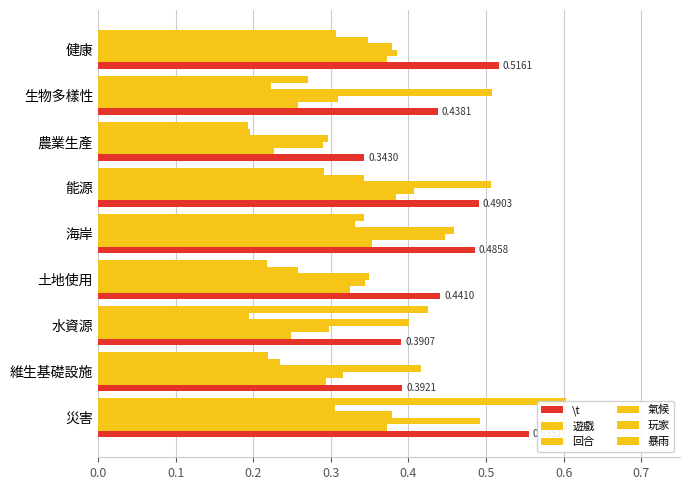

Which series changed the most between 水資源 and 海岸?

回合